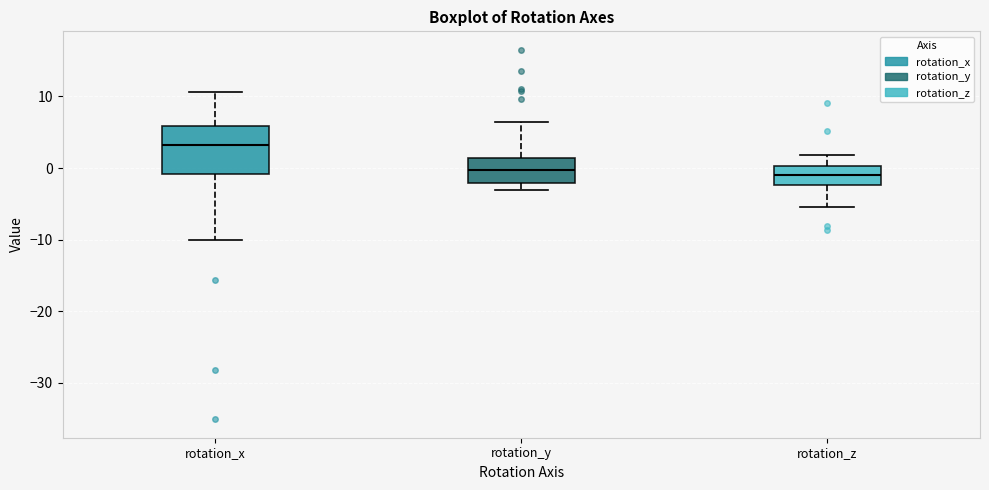

Reading left to right, read every box against the y-axis: the position of its median line, the range the box covers, and the ends of its whiskers. The values are not printed on the chart, so give them approximately, as read against the axis.

rotation_x: median 3, box -1 to 6, whiskers -10 to 11
rotation_y: median 0, box -2 to 1, whiskers -3 to 6
rotation_z: median -1, box -2 to 0, whiskers -5 to 2